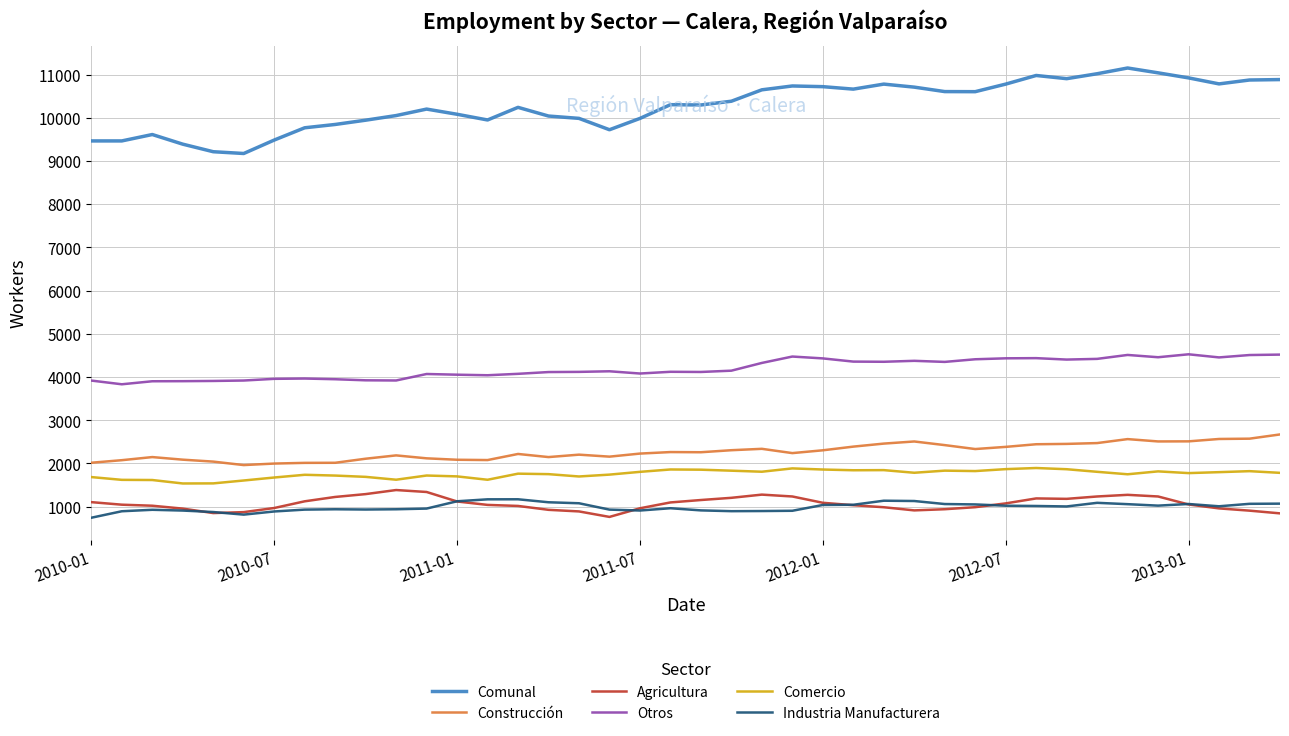

How many values in the Agricultura series are below 1050?

20